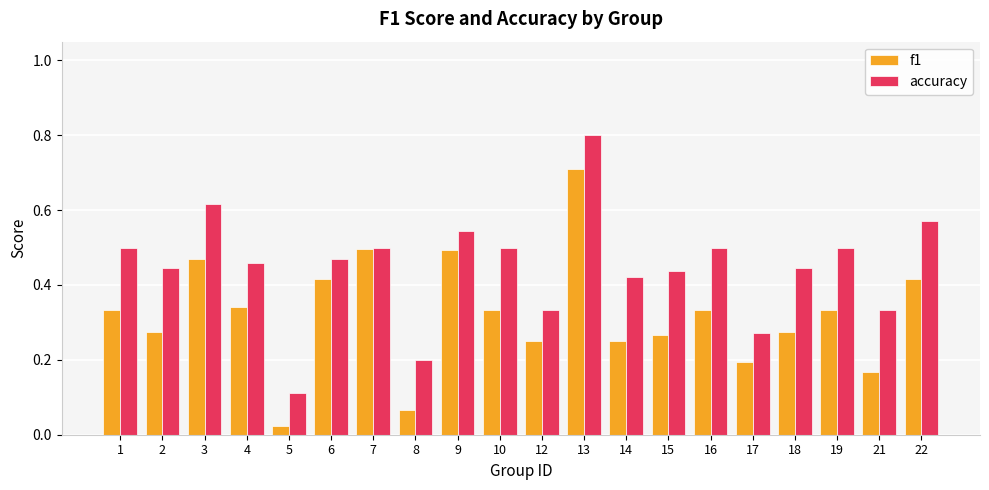

How many bars are there in total?

40